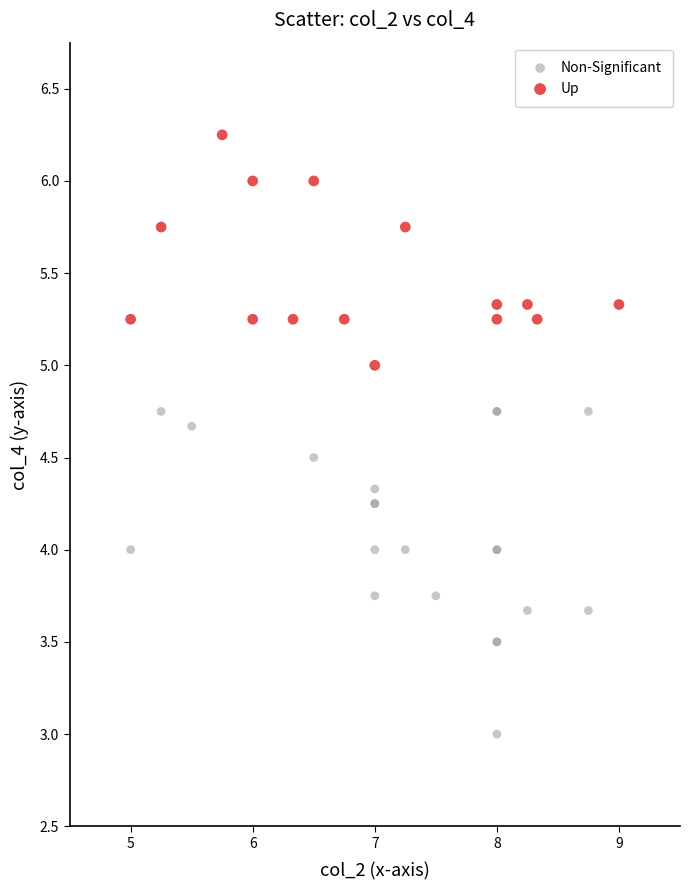

Which series reaches the minimum Y coordinate?

Non-Significant